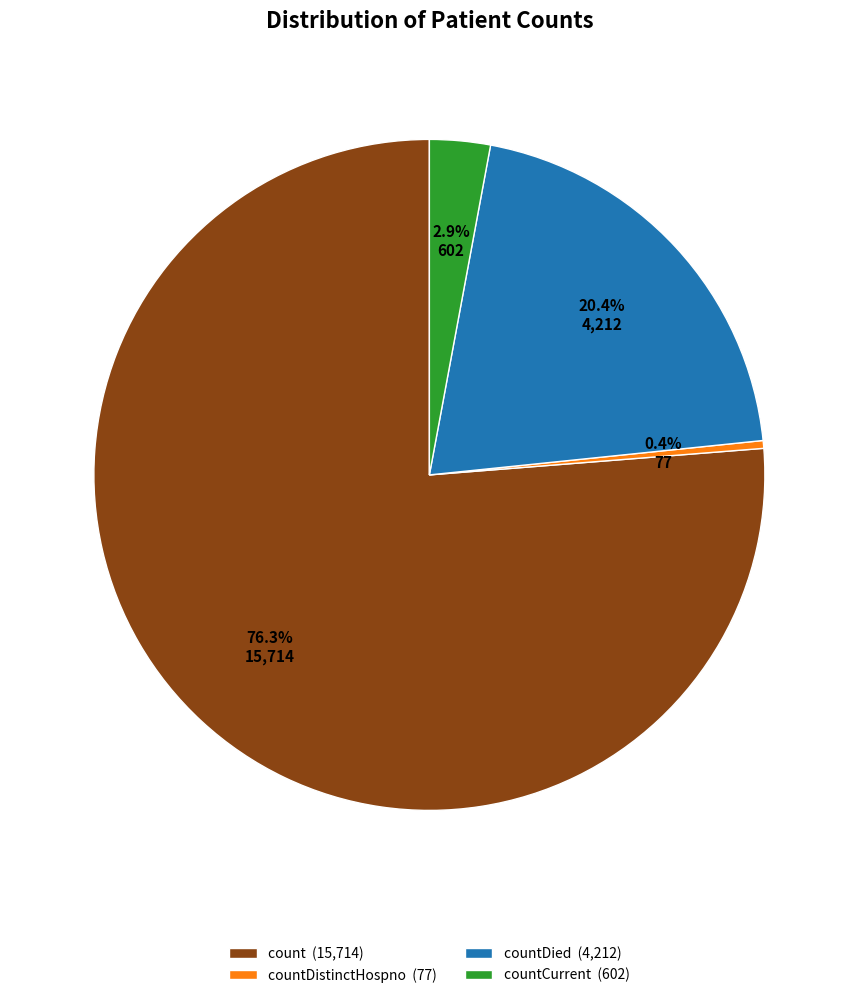

How many segments does this pie chart have?

4